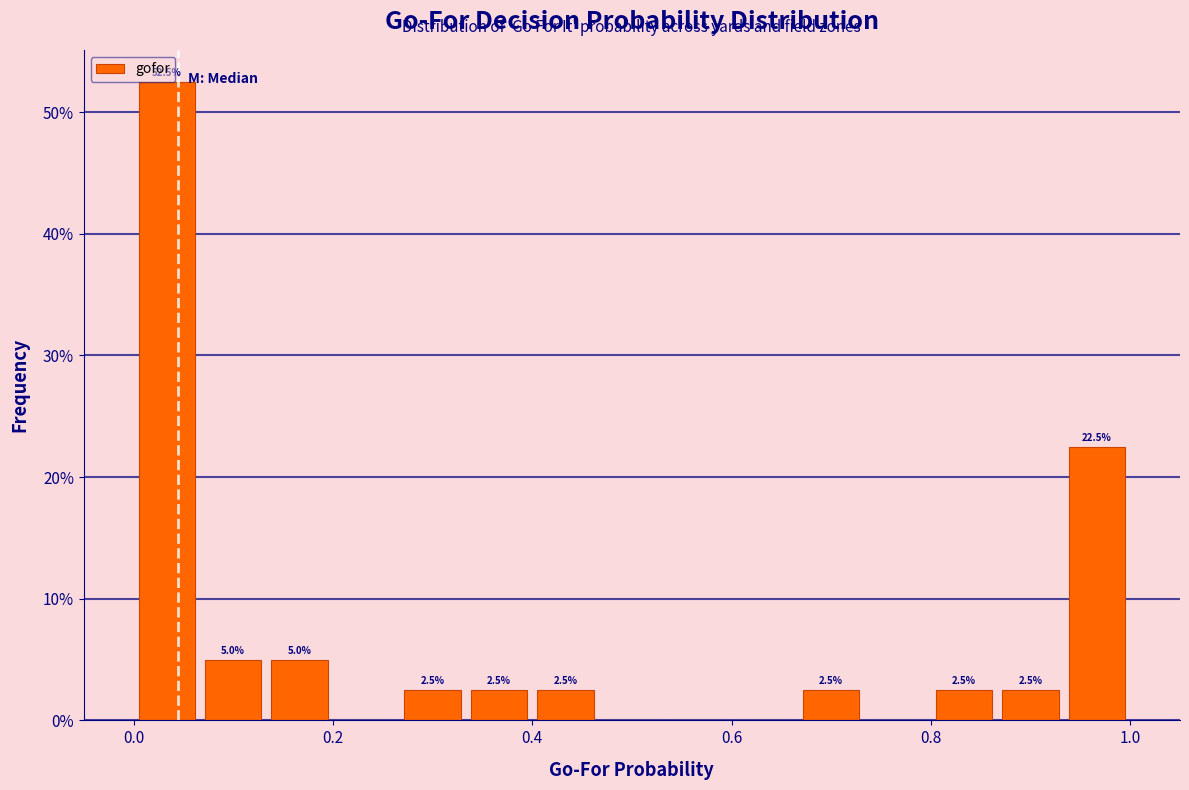

Around what value on the x-axis is the tallest bar? Give the approximate position of its centre, as read against the axis.

0.04